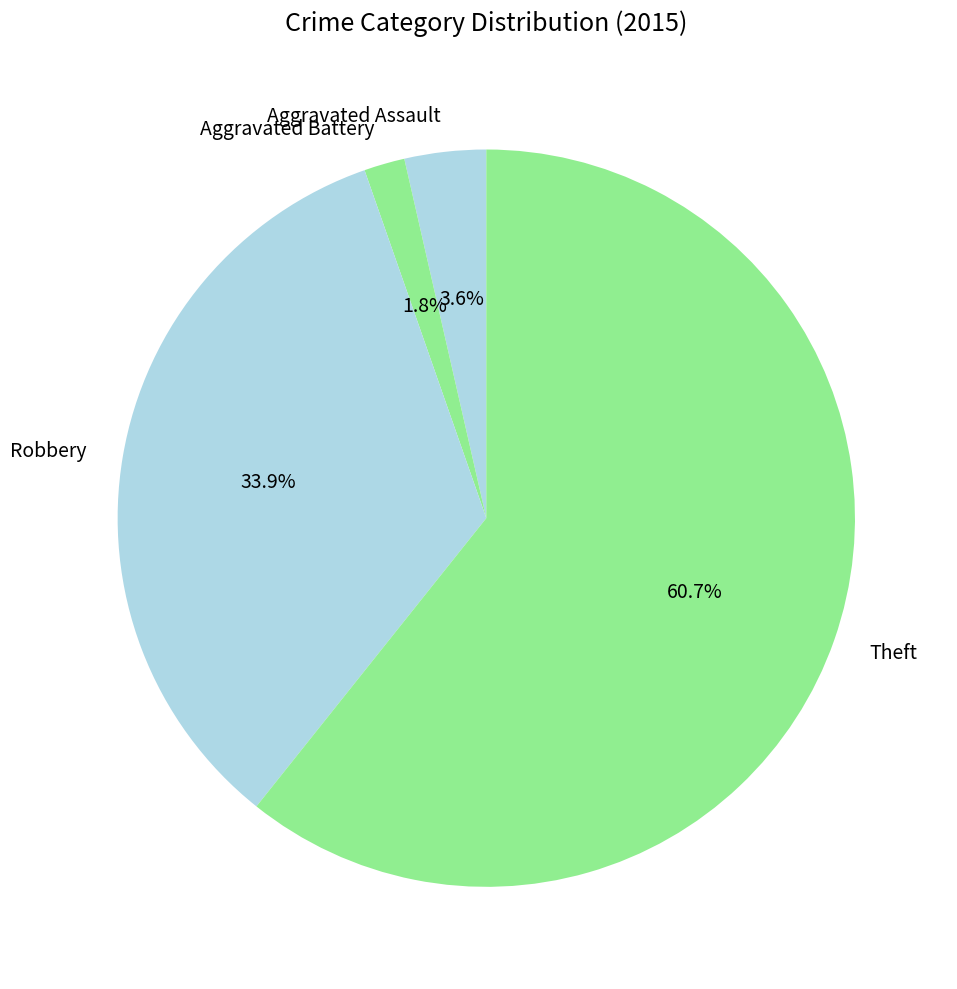

Rank the categories by value from lowest to highest.

Aggravated Battery, Aggravated Assault, Robbery, Theft